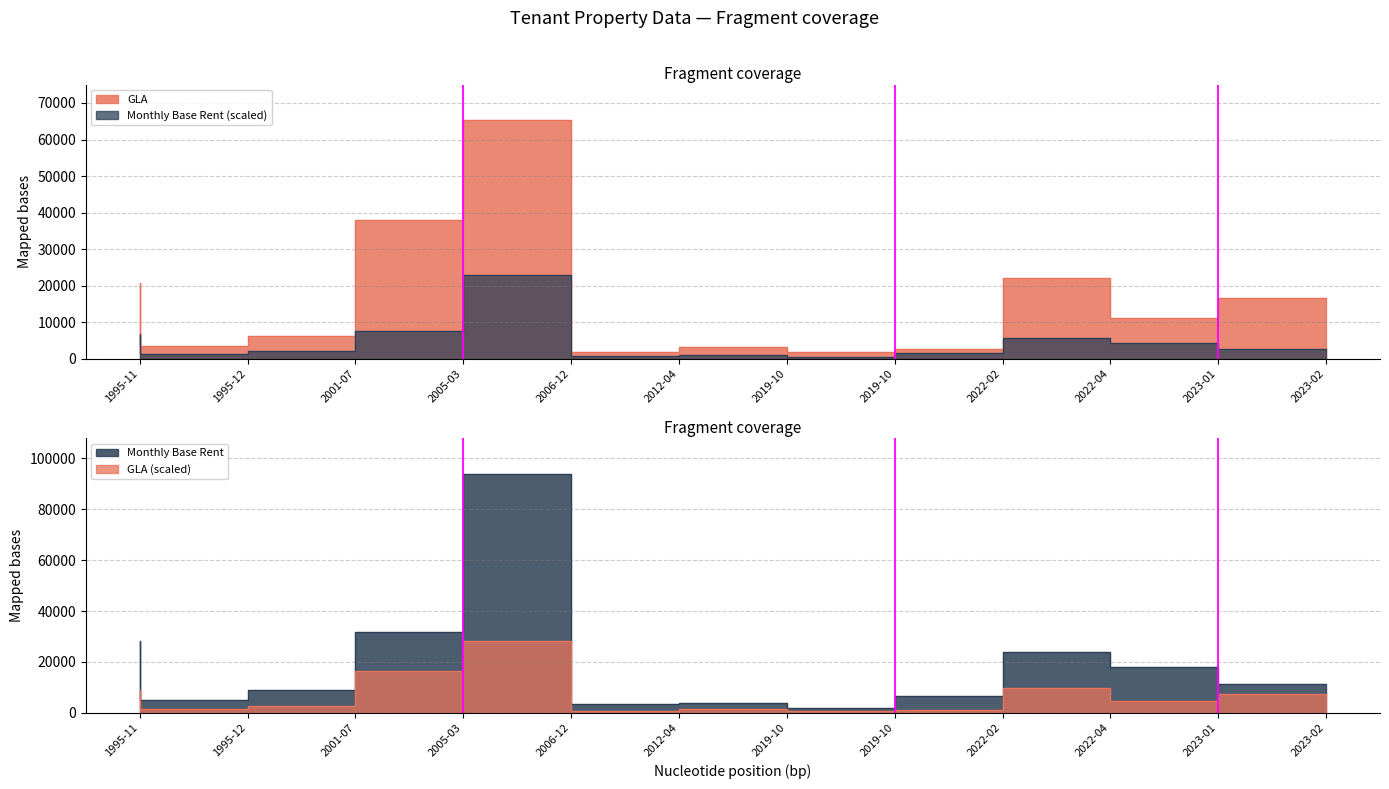

Rank the series by their maximum value, from highest to lowest.

Monthly Base Rent, GLA